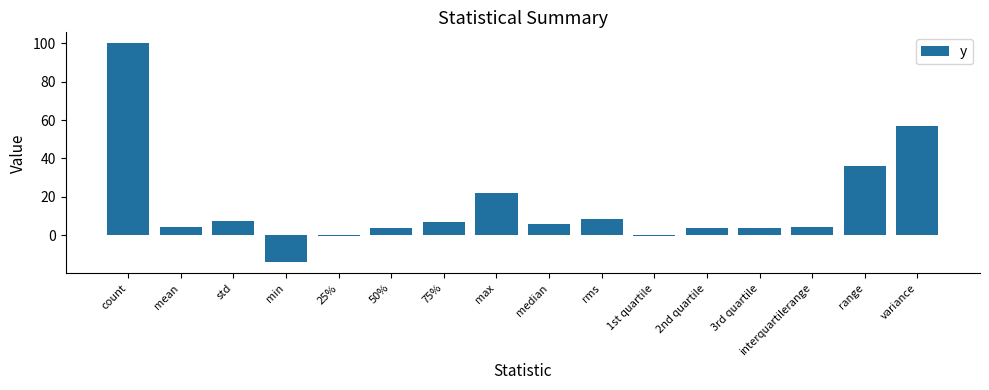

The value at max is 8.5. True or false?

False